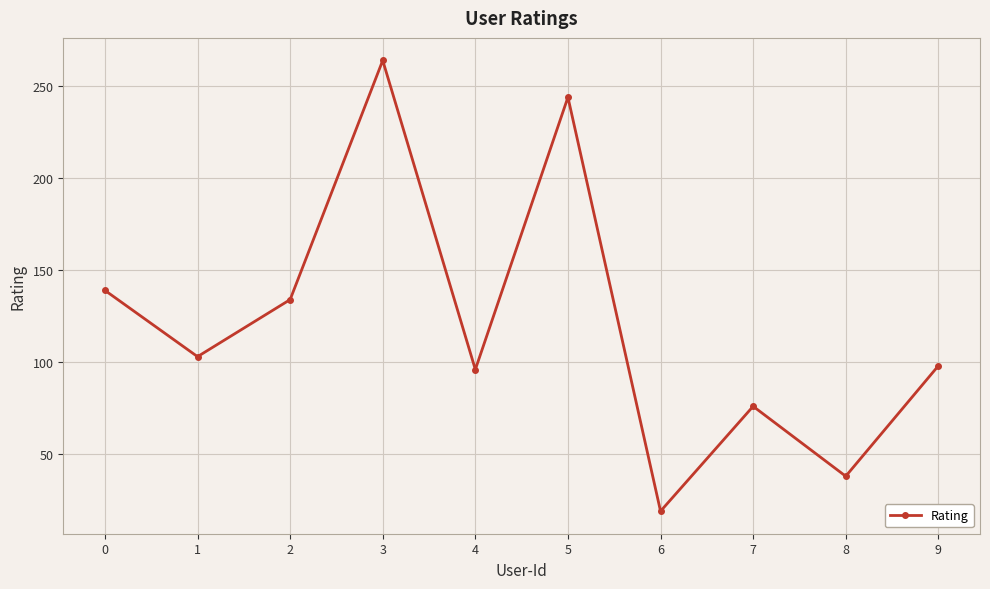

How many lines are shown in the chart?

1